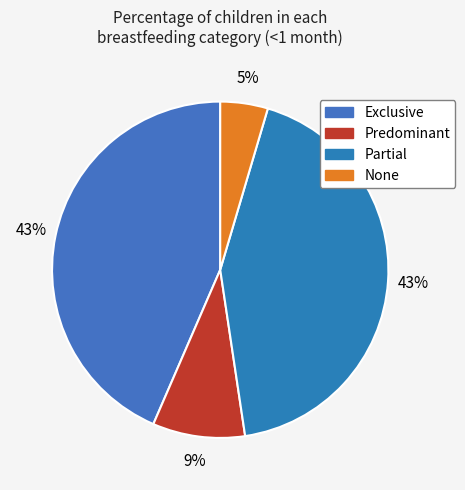

Count the number of slices in the pie.

4